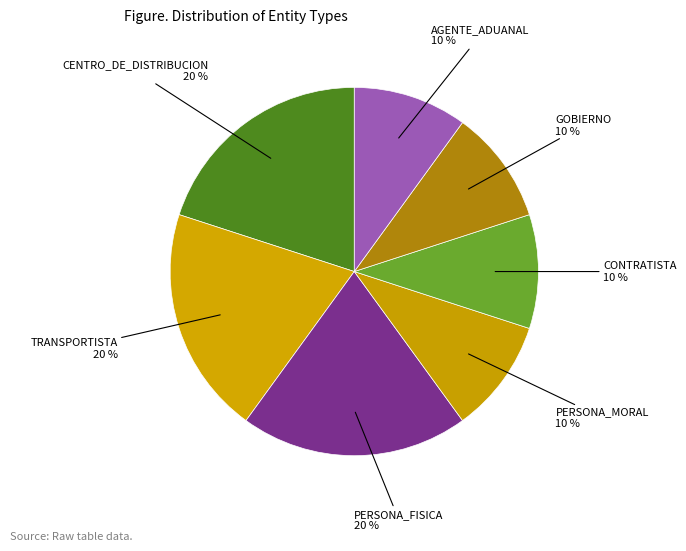

How many slices are in this pie chart?

7